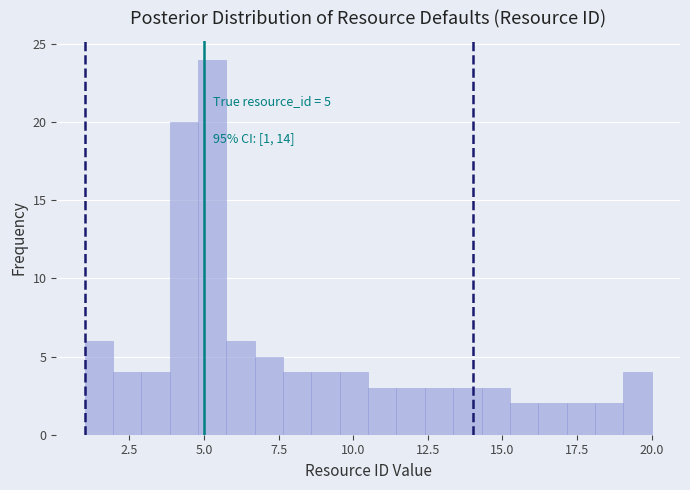

Read against the x-axis, roughly where is the centre of the tallest bar?

5.5